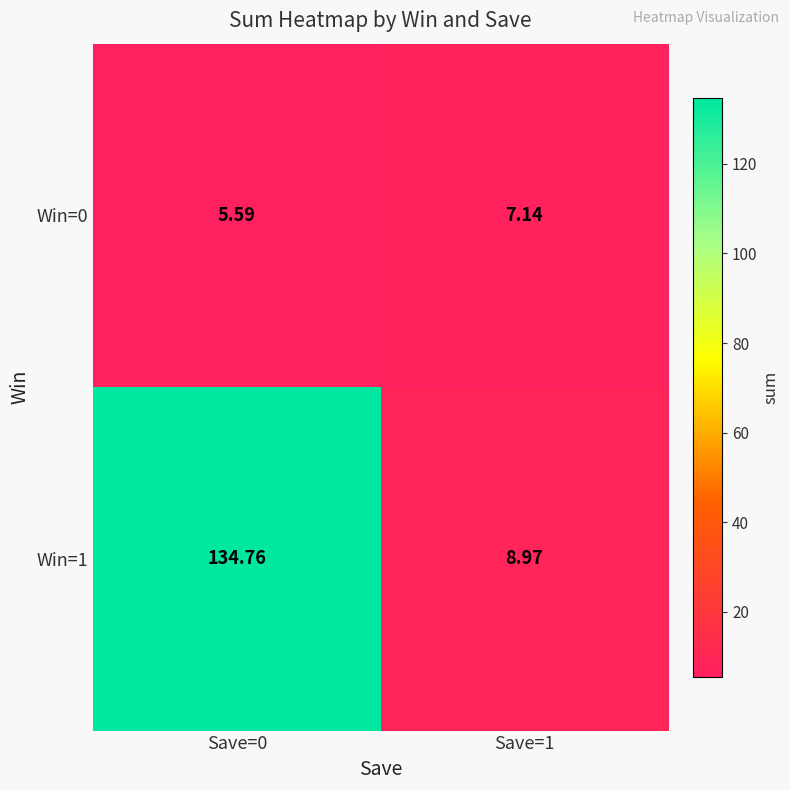

Is the value of Win=1 at Save=0 greater than the value of Win=0 at Save=0?

Yes